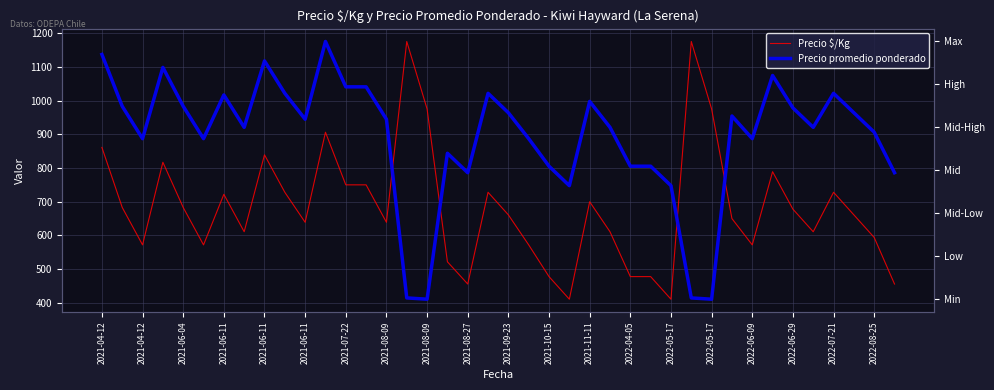

What is the maximum value shown in the chart?

1175.0